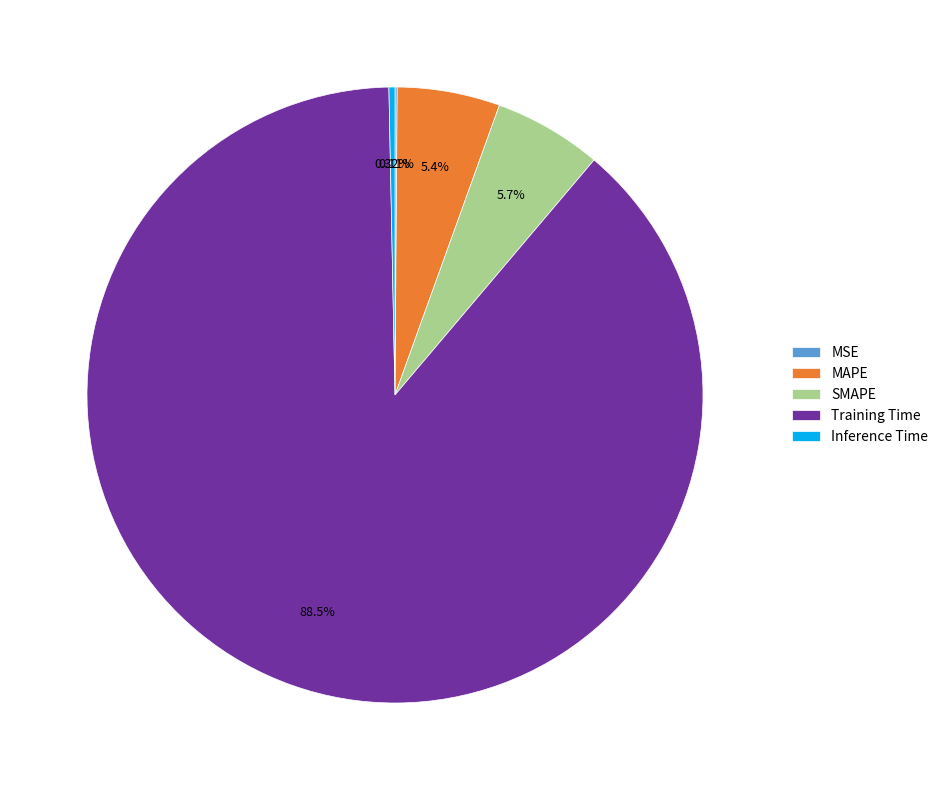

Does MAPE represent more than half of the total?

No